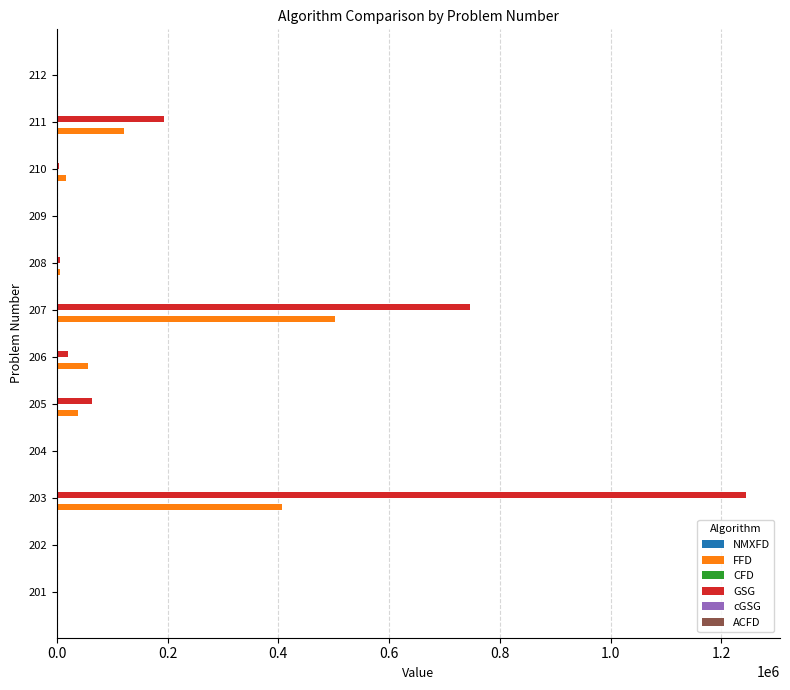

What is the greatest value displayed?

1243865.7